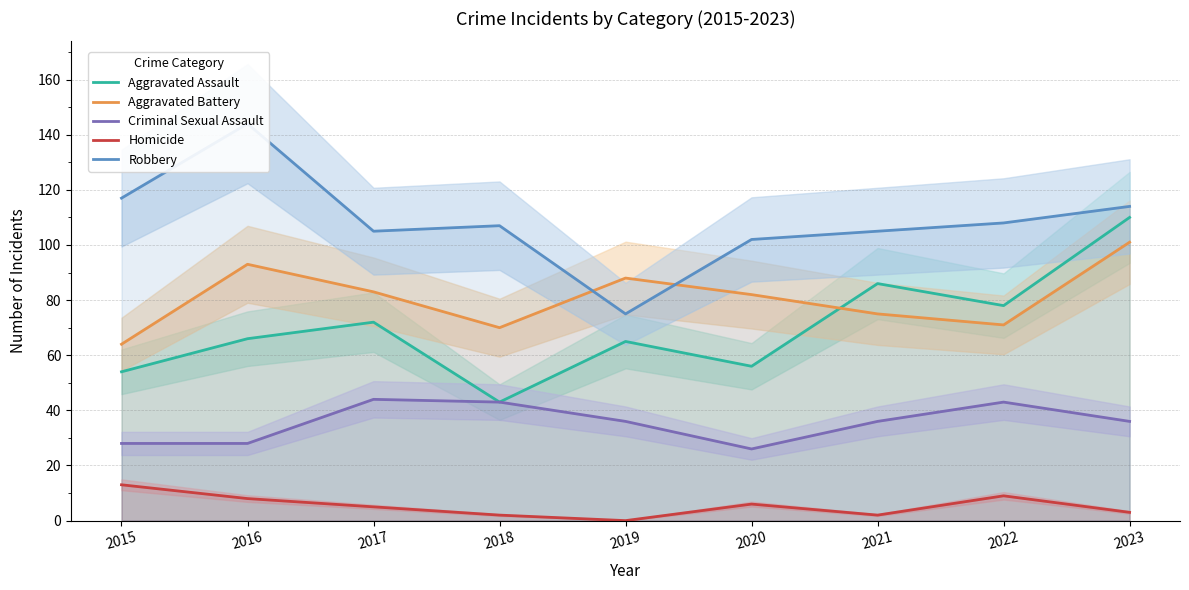

Is the value of Aggravated Assault at 2019 greater than the value of Aggravated Battery at 2020?

No